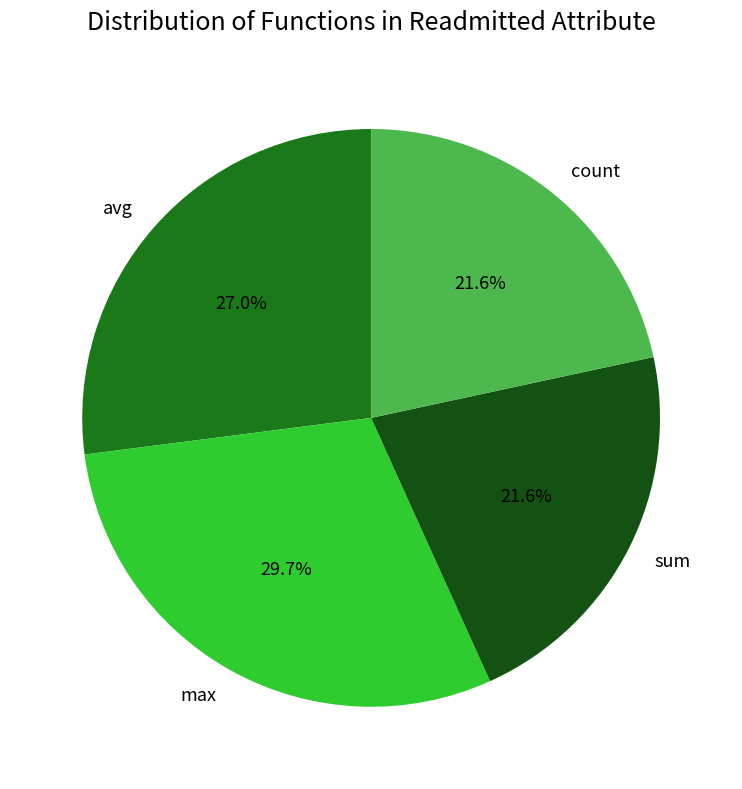

Which slice is the largest?

max